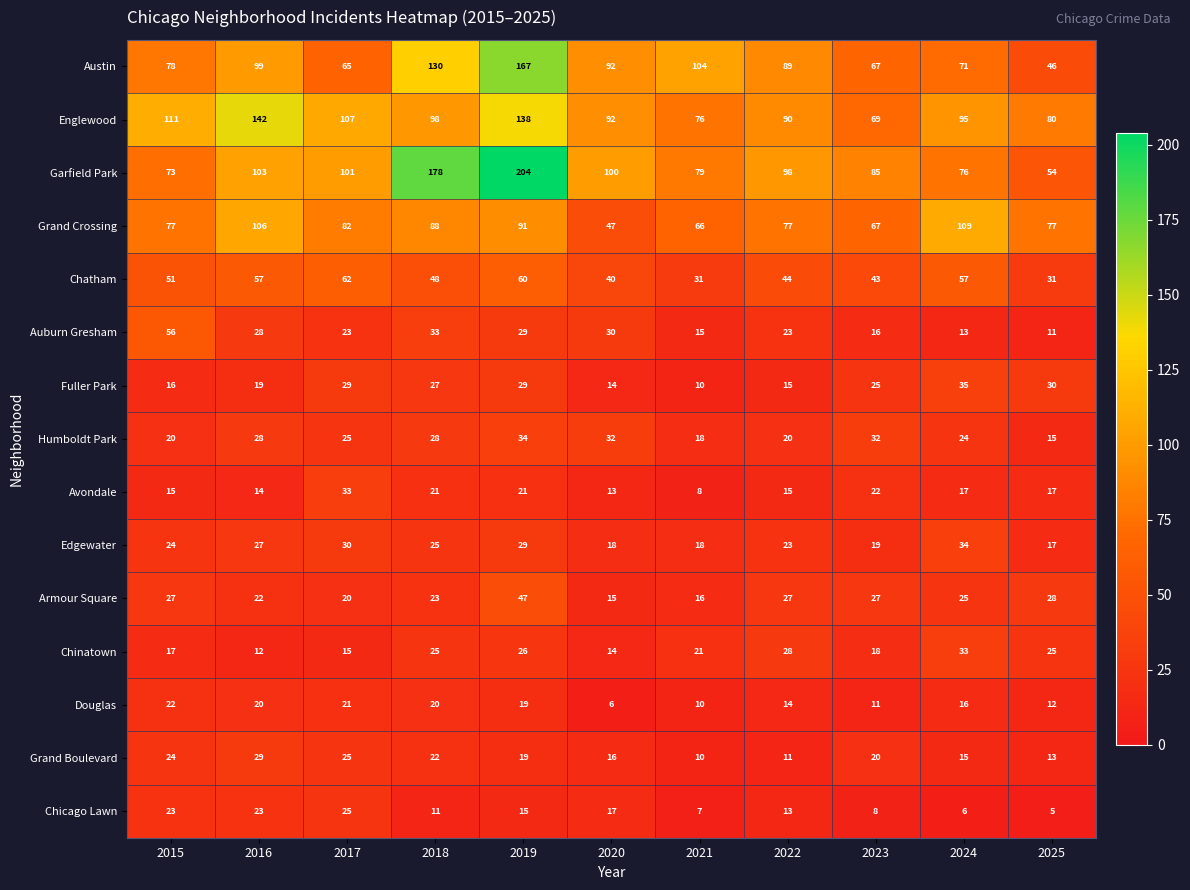

What is the difference between the highest and lowest values at 2019?

189